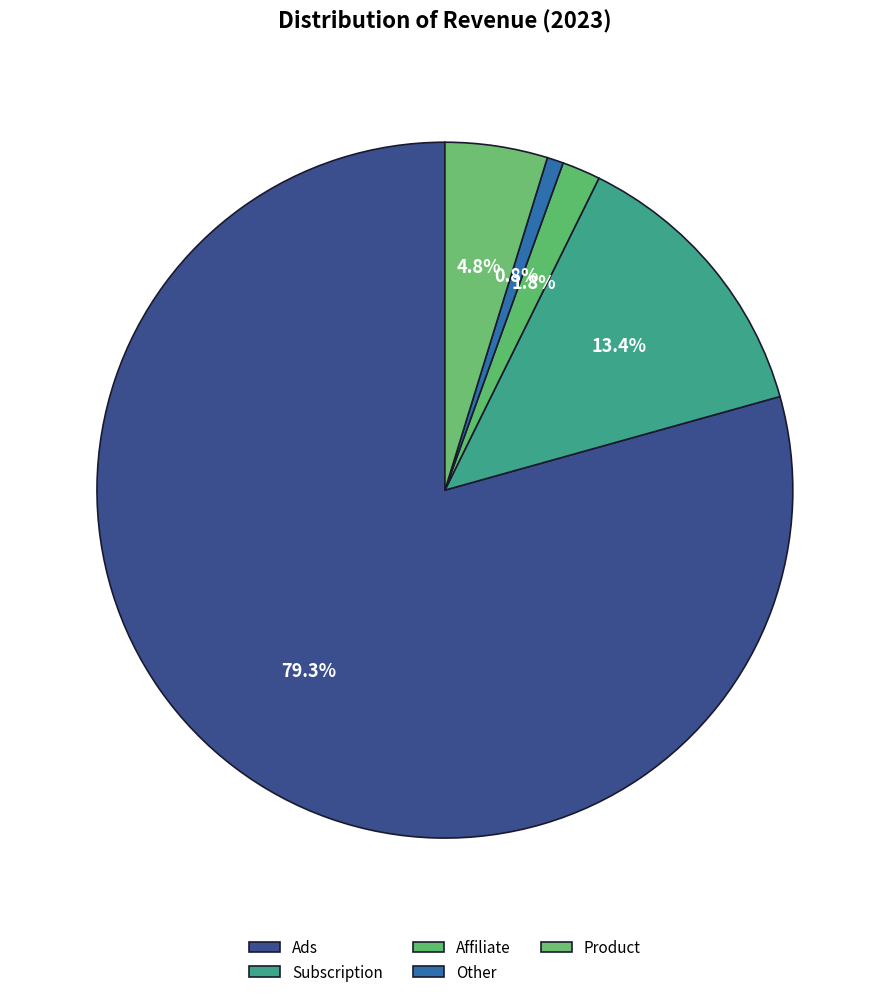

True or false: Affiliate accounts for 2% of the total.

True